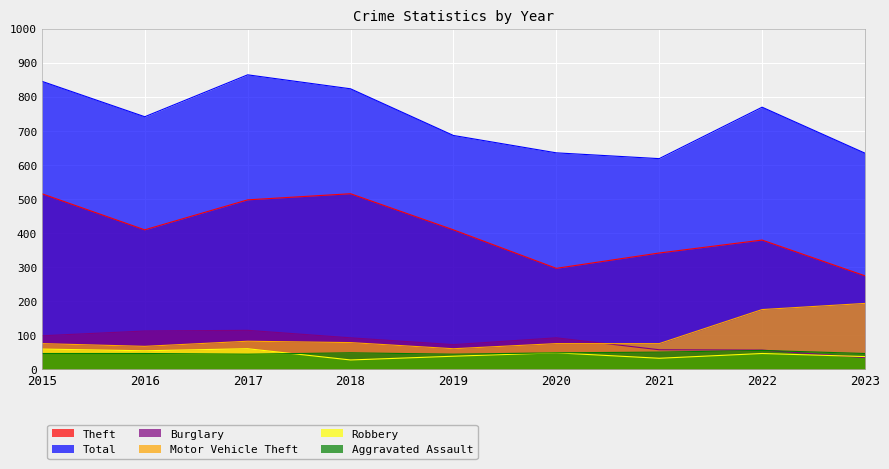

Which has a higher value, 2018 or 2017?

2018